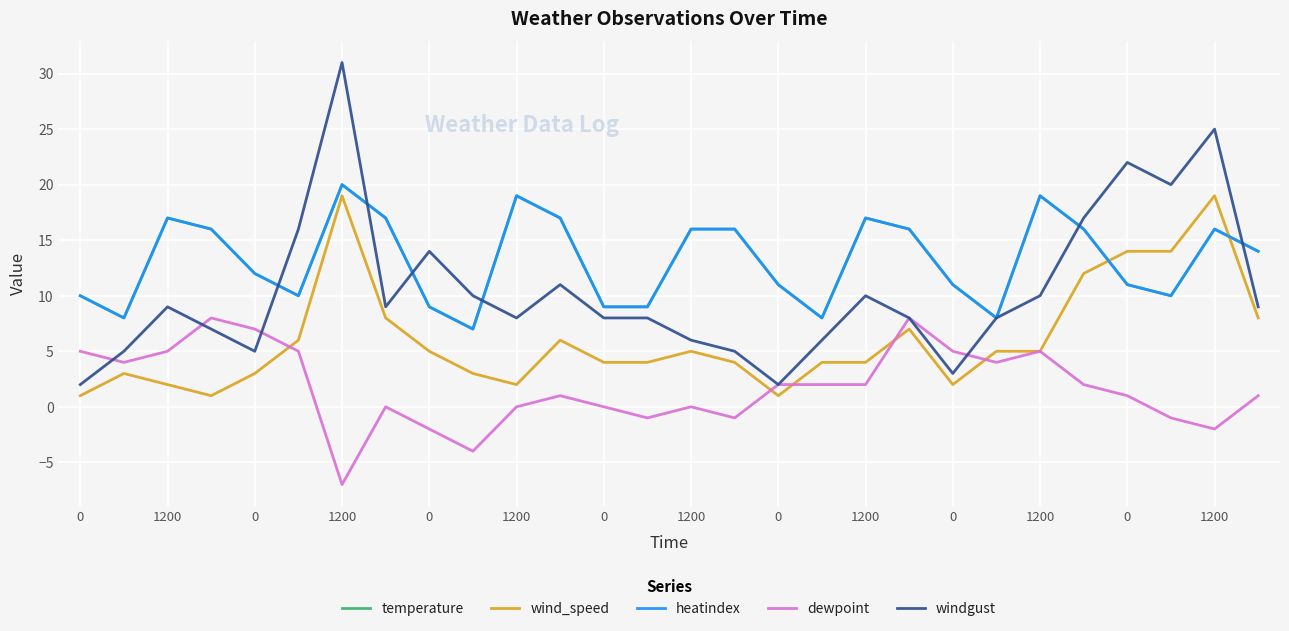

How many lines are shown in the chart?

5